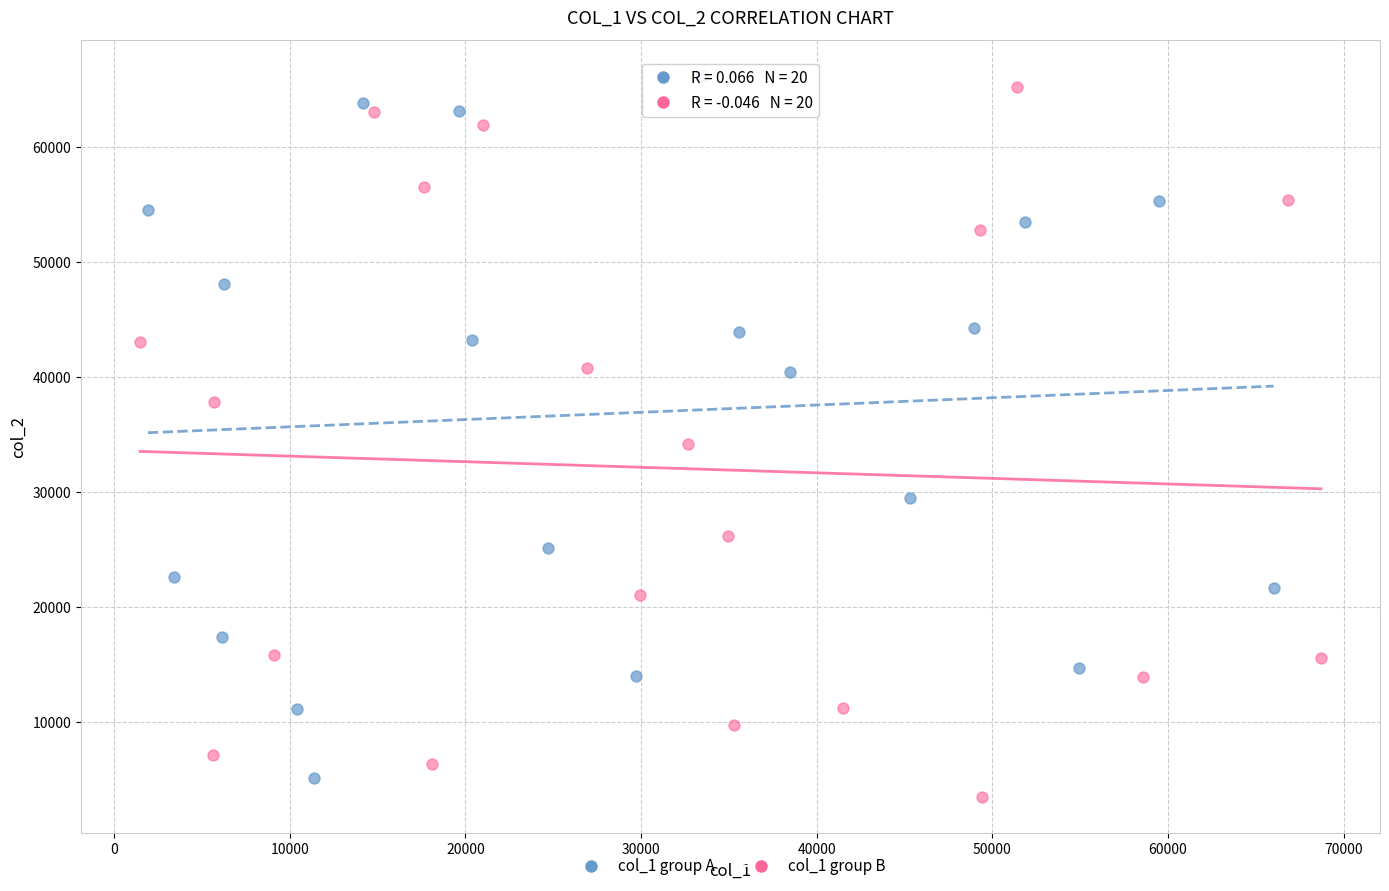

Which series contains the lowest Y value?

col_1 group B